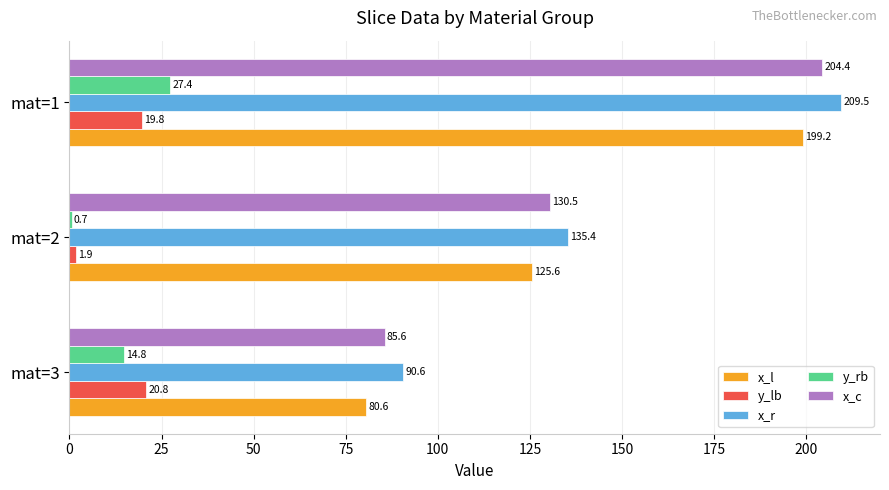

What is the average value of the y_lb series?

14.2